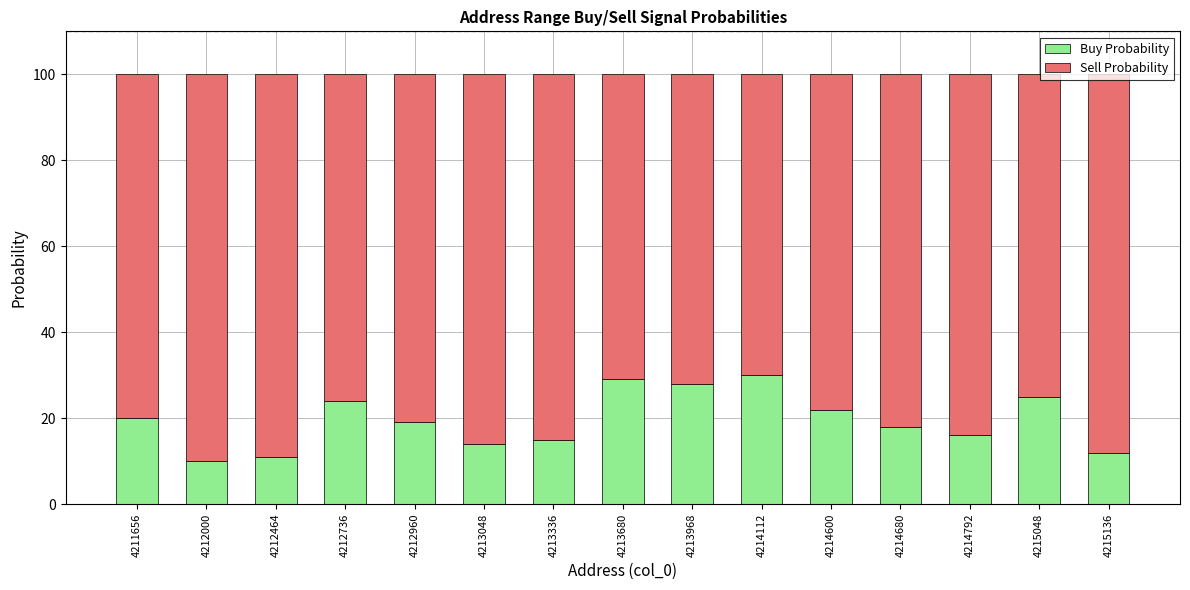

True or false: Buy Probability has a value of 28 at 4214792.

False